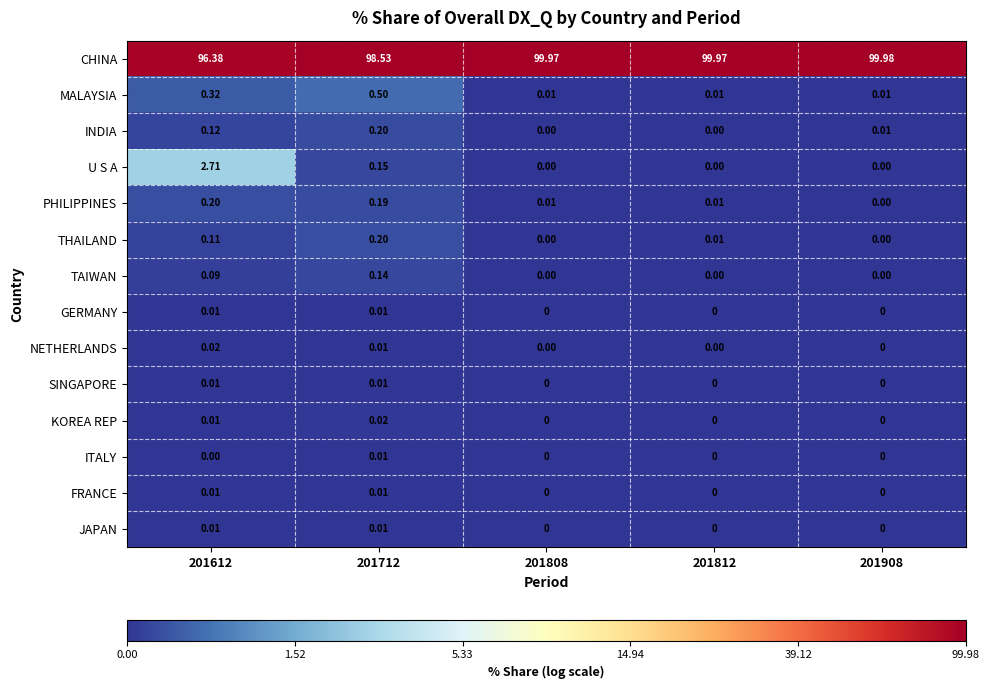

What is the total value across all series at 201908?

100.0